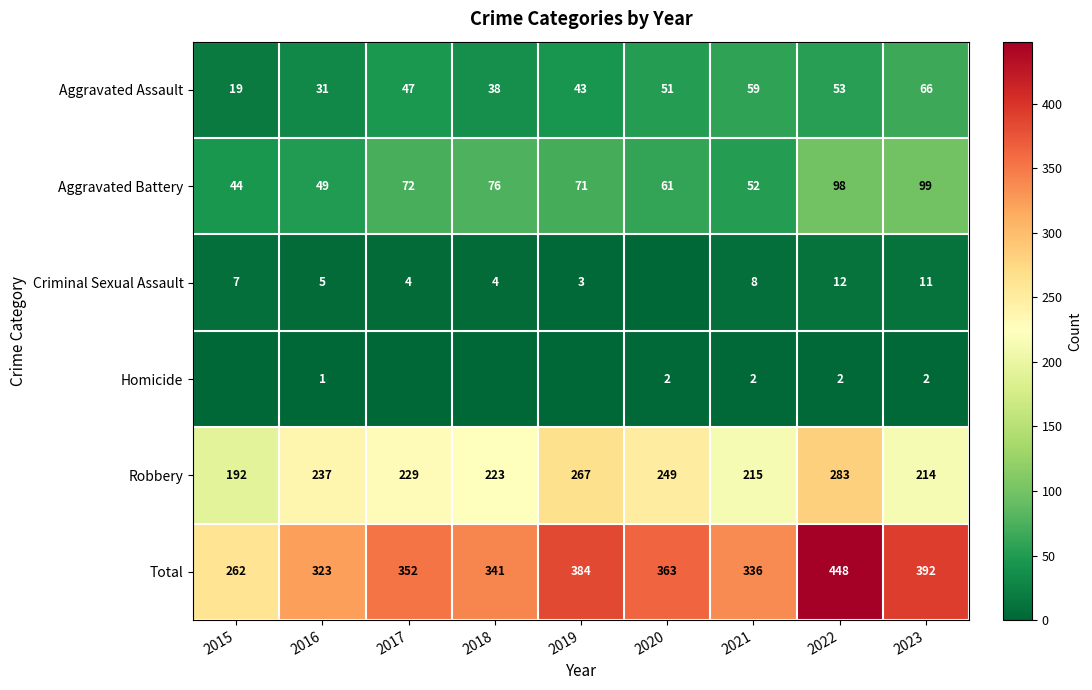

List the labels in order of Aggravated Battery value, smallest first.

2015, 2016, 2021, 2020, 2019, 2017, 2018, 2022, 2023